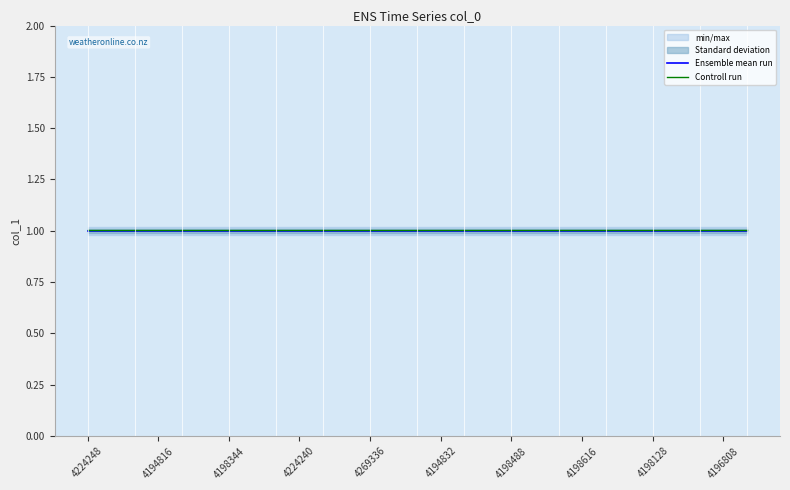

What is the sum of the Ensemble mean run values at 4269336 and 4198616?

2.0